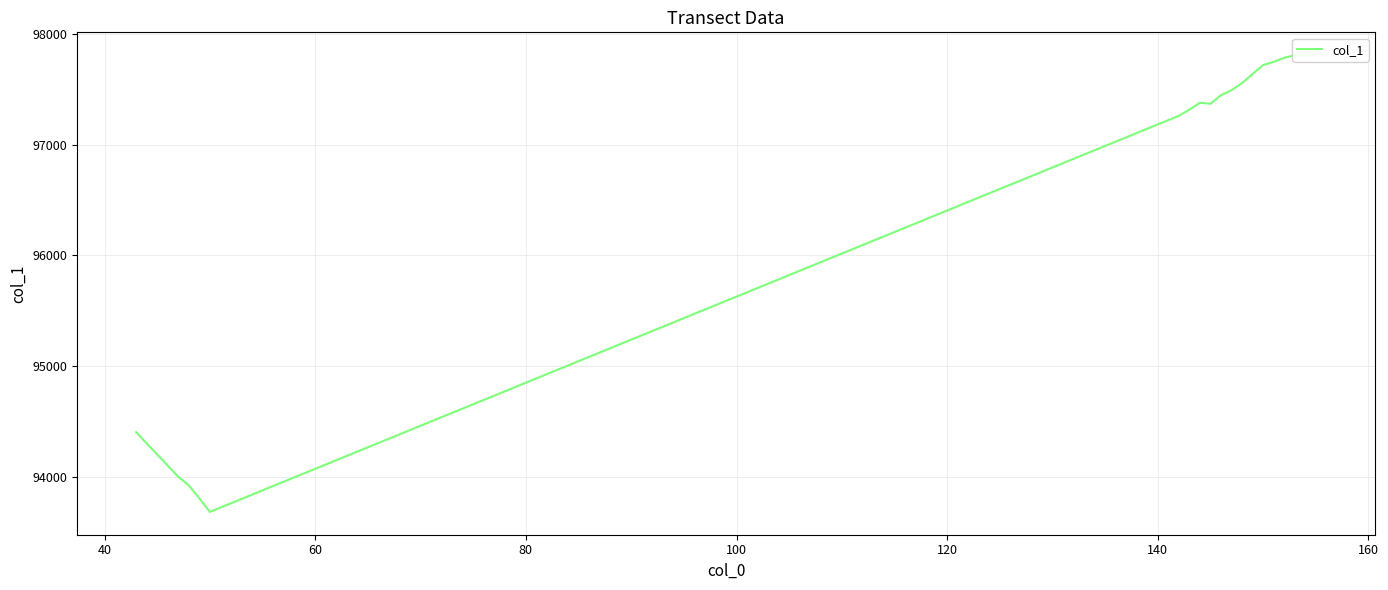

What is the difference between the maximum and minimum values?

4127.1